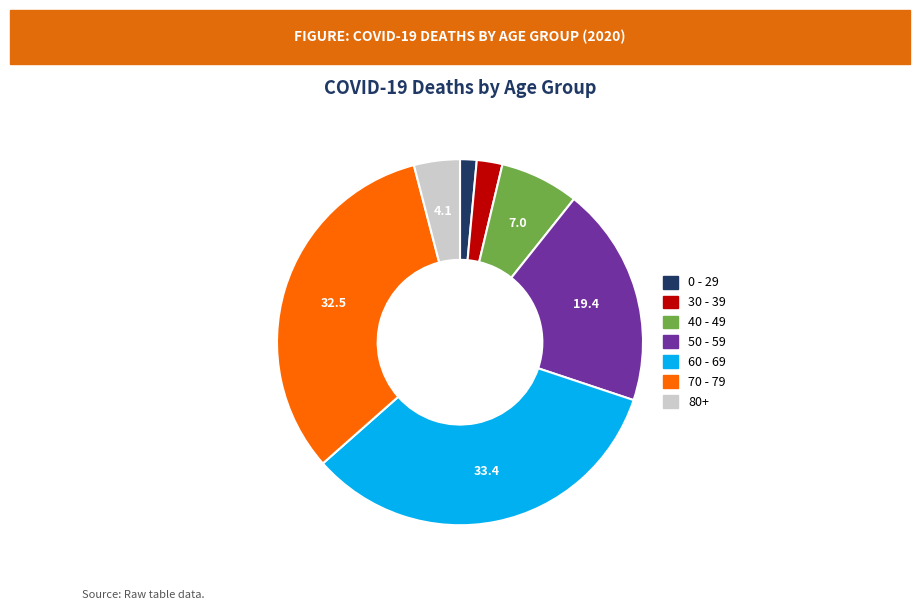

Is there a majority slice in this chart?

No